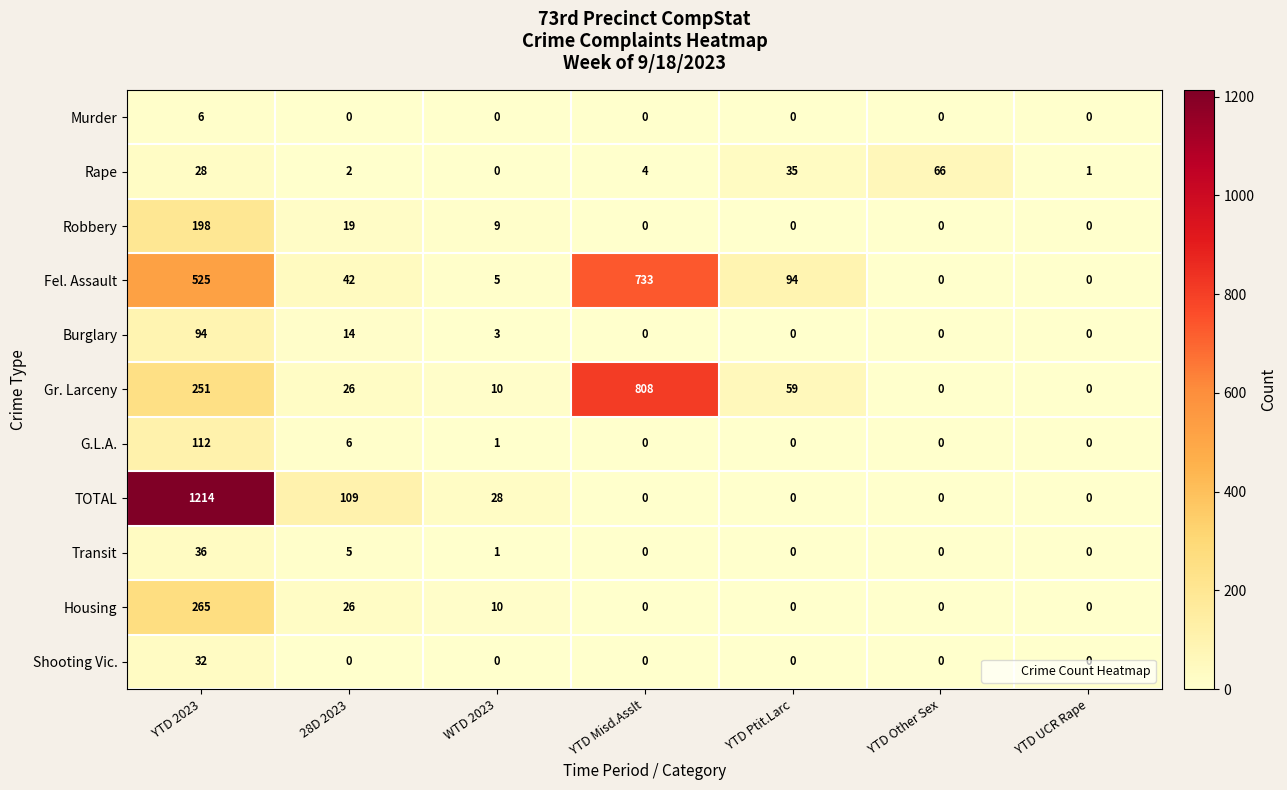

The value of Housing at YTD Ptit.Larc is 0. True or false?

True